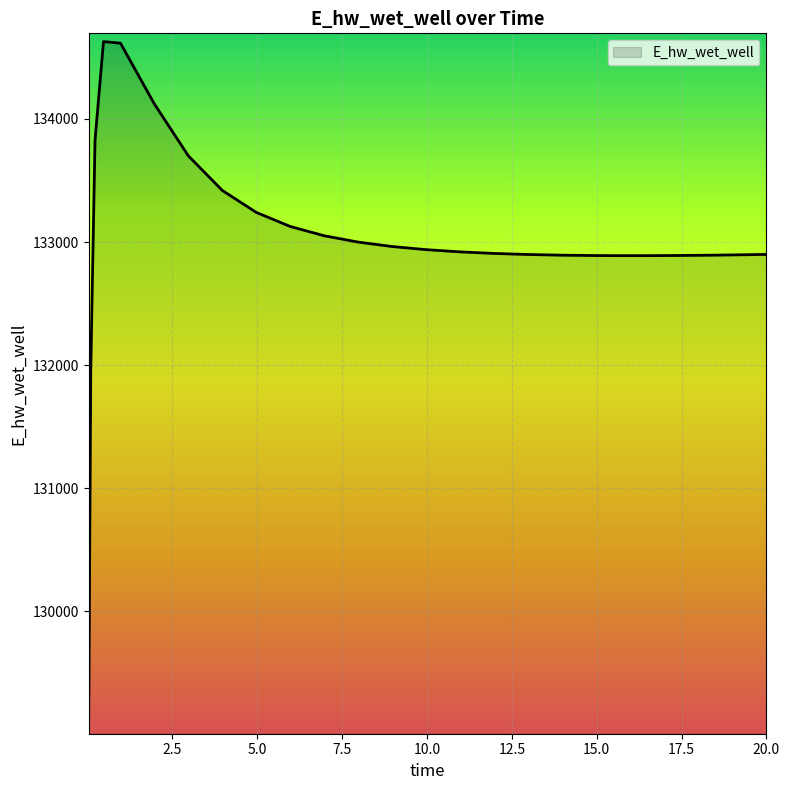

What is the smallest value displayed?

129070.3